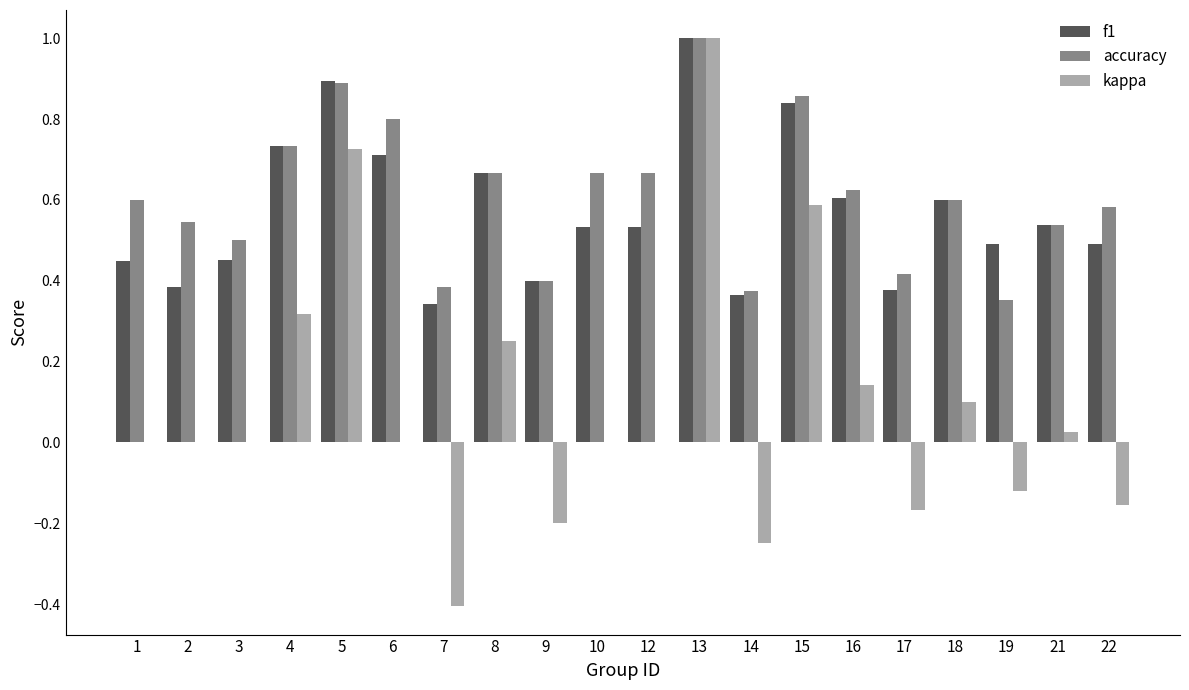

What is the highest value of the f1 series?

1.0